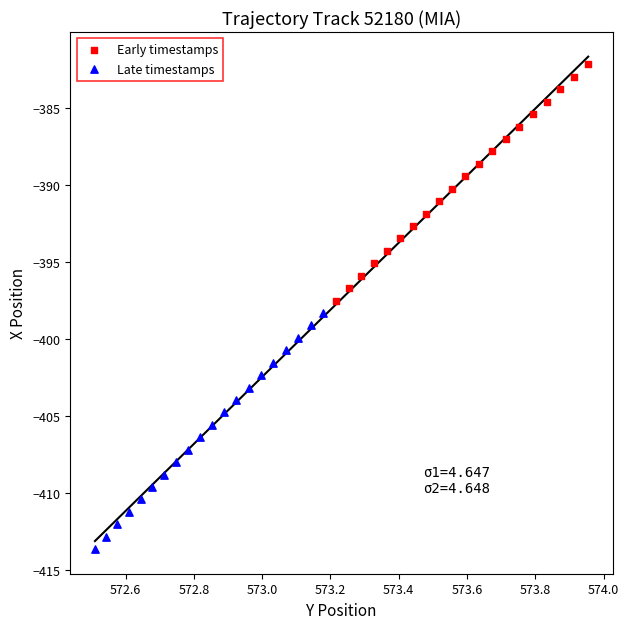

Which series contains the highest Y value?

Early timestamps